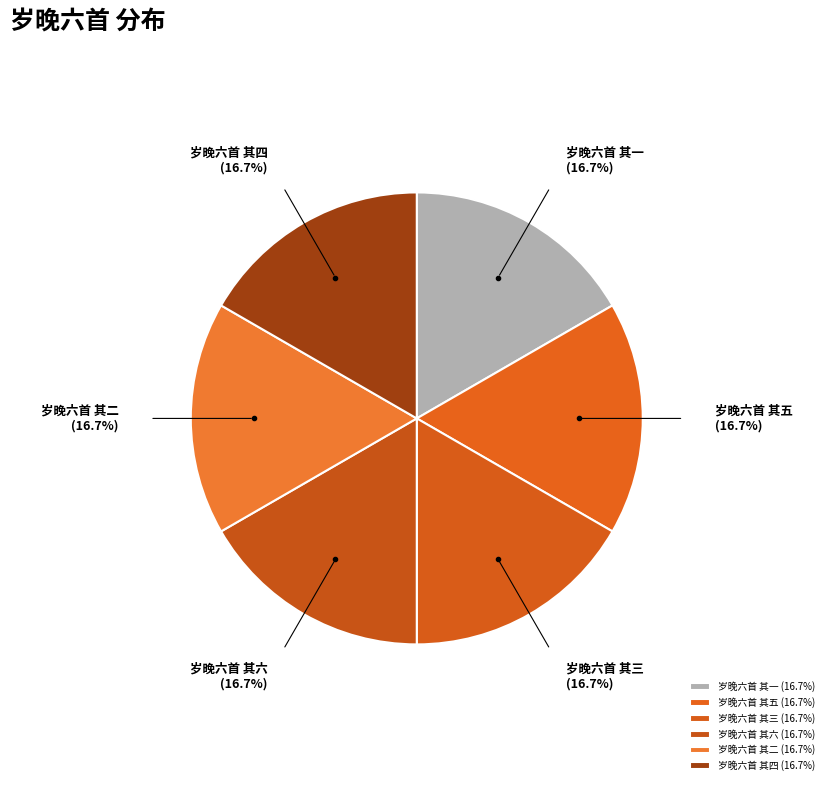

What is the total percentage of 岁晚六首 其四 and 岁晚六首 其五?

33.3%